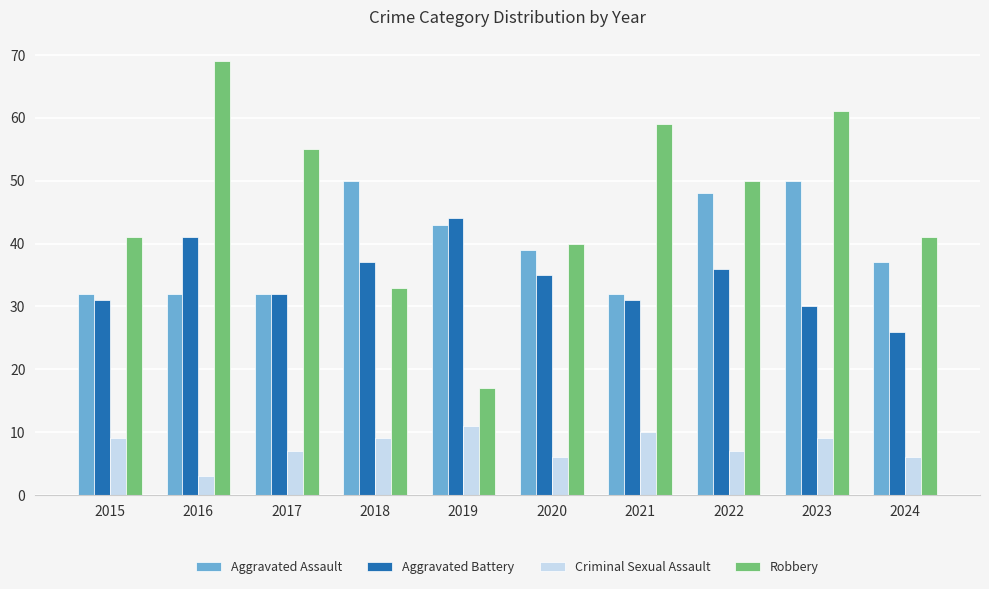

At which label is Aggravated Battery closest to 35?

2020